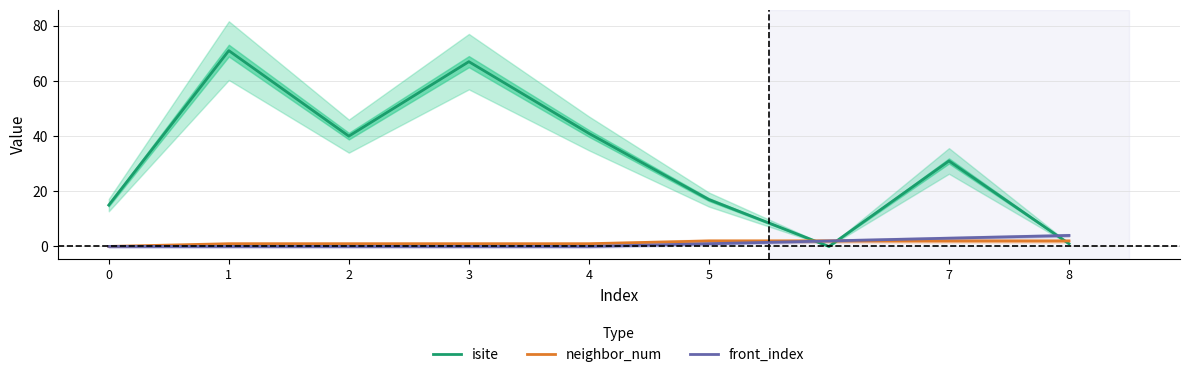

Reading left to right, list all the values displayed in this chart.

isite: 15	71	40	67	41	17	0	31	1
neighbor_num: 0	1	1	1	1	2	2	2	2
front_index: 0	0	0	0	0	1	2	3	4